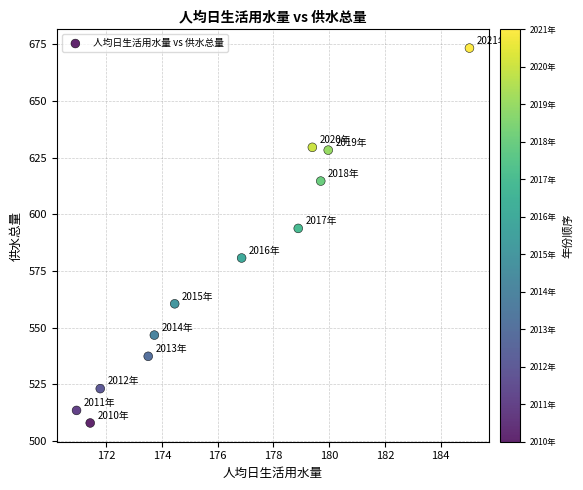

What Y value in the scatter plot is closest to 590?

593.8